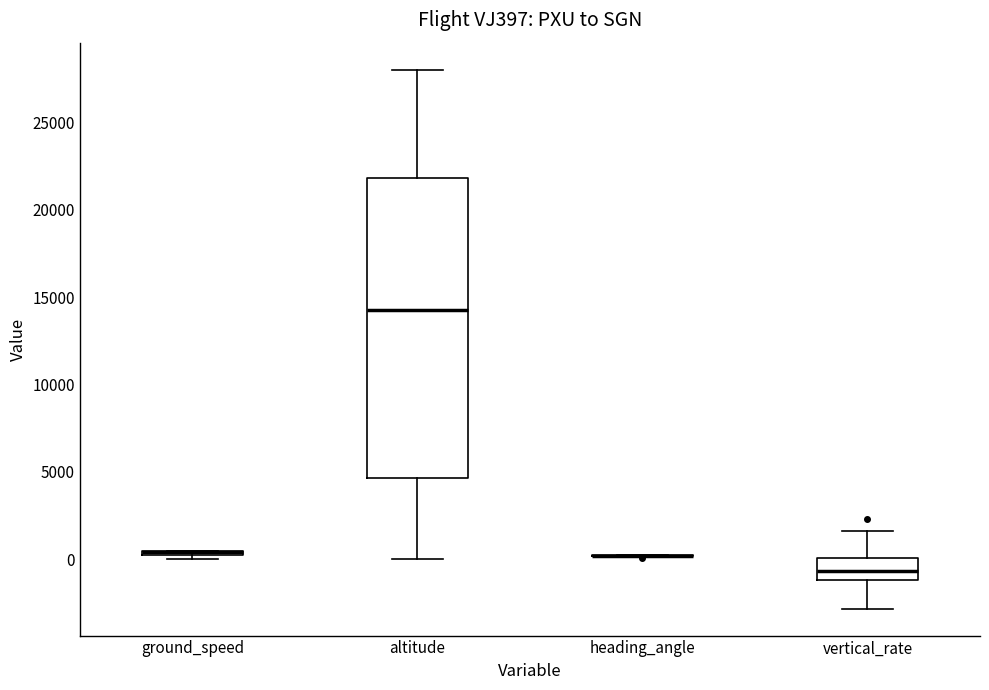

Which box is the tallest, from its lower edge to its upper edge?

altitude